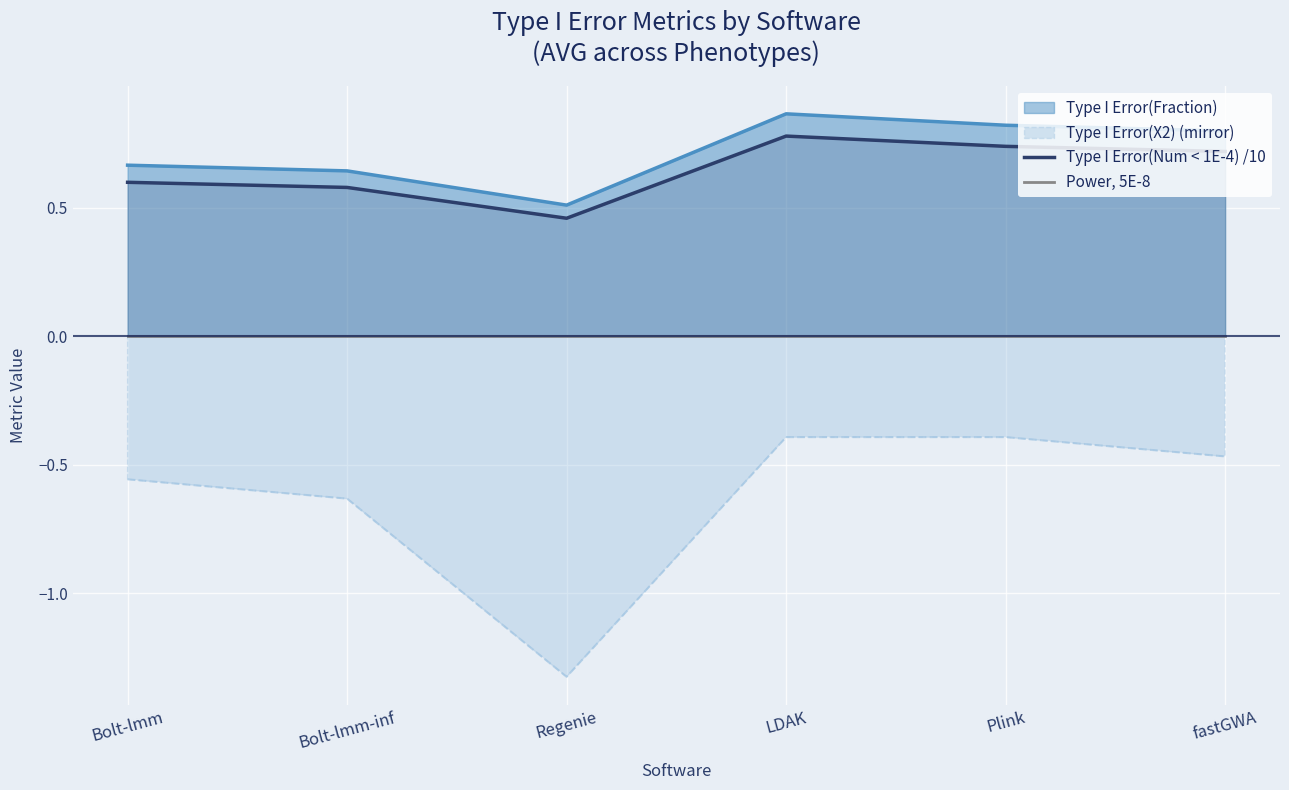

True or false: Power, 5E-8 has more than 2 points higher than both neighbors.

False